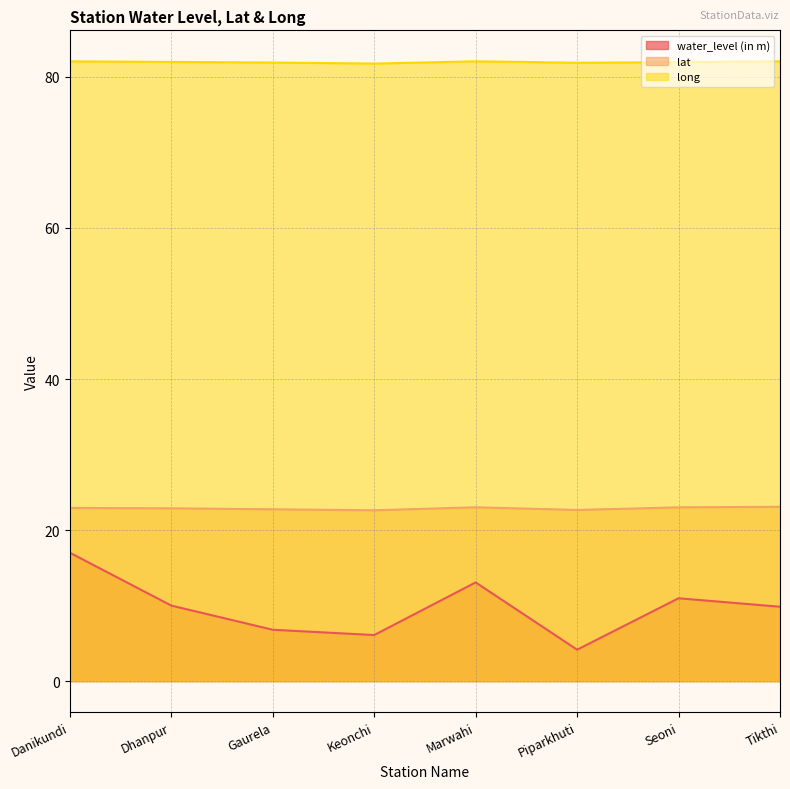

At which category does lat reach its first local valley?

Keonchi